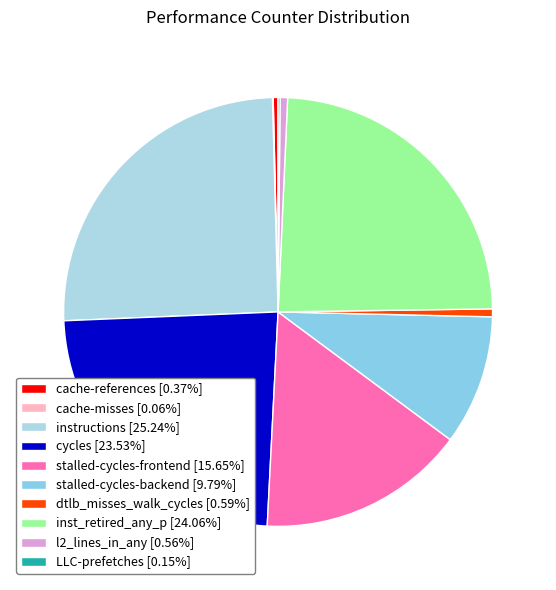

True or false: stalled-cycles-backend accounts for 1% of the total.

False